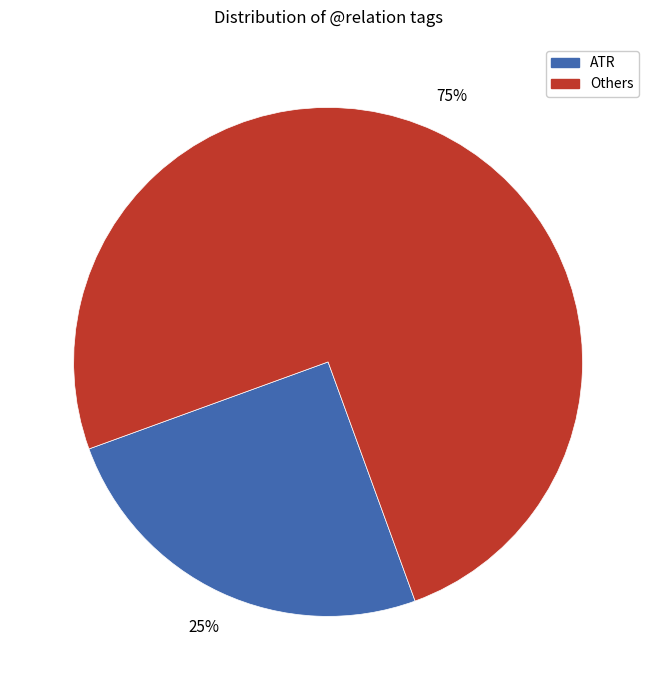

What is the ratio of the value at Others to the value at ATR?

3.0